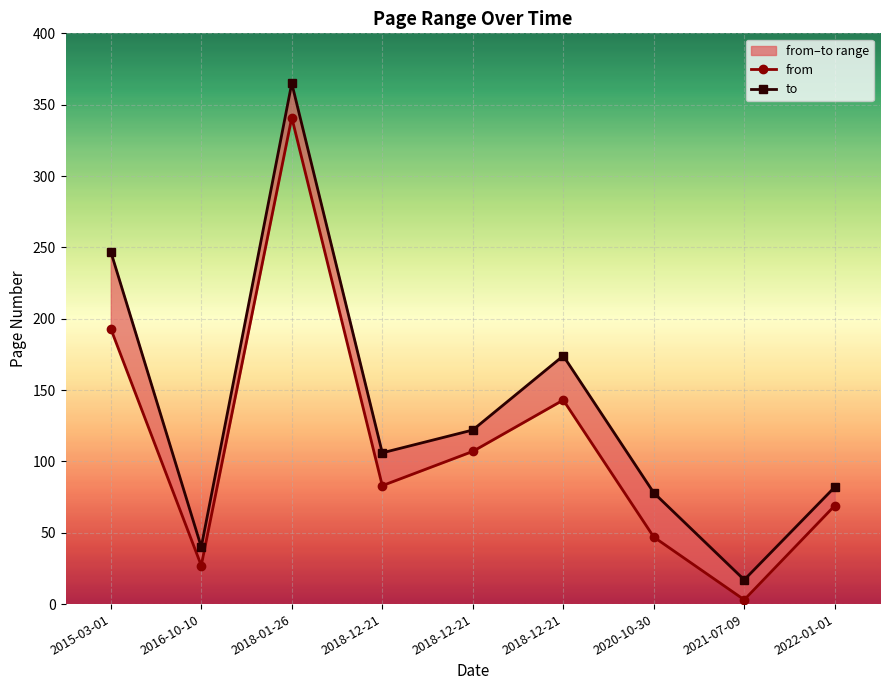

Reading left to right, extract all data points from this chart.

from: 2015-03-01=193	2016-10-10=27	2018-01-26=341	2018-12-21=83	2018-12-21=107	2018-12-21=143	2020-10-30=47	2021-07-09=3	2022-01-01=69
to: 2015-03-01=247	2016-10-10=40	2018-01-26=365	2018-12-21=106	2018-12-21=122	2018-12-21=174	2020-10-30=78	2021-07-09=17	2022-01-01=82